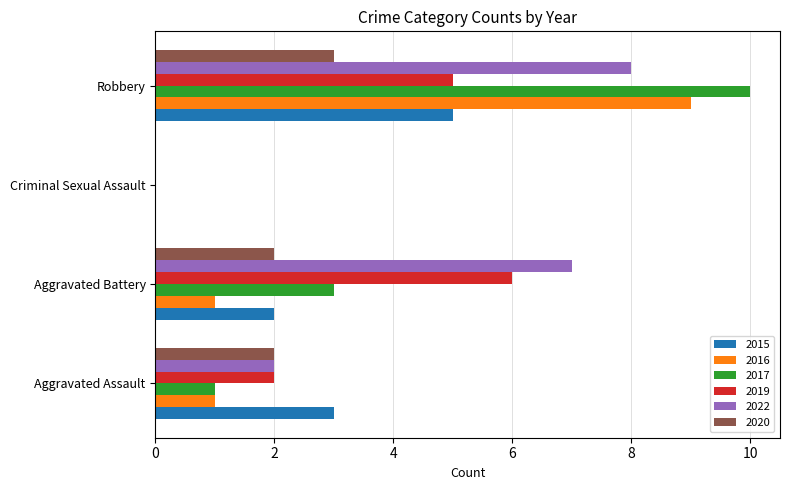

What is the highest value of the 2015 series?

5